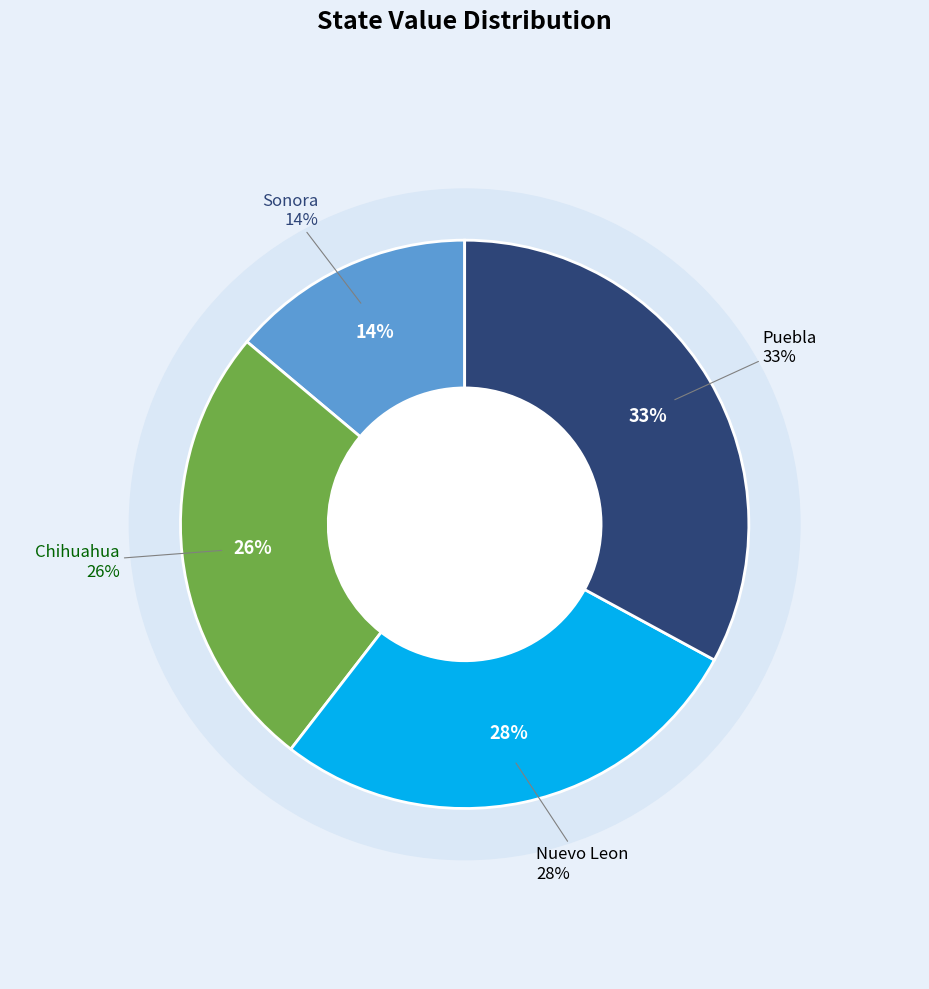

Which slice is the smallest?

Sonora